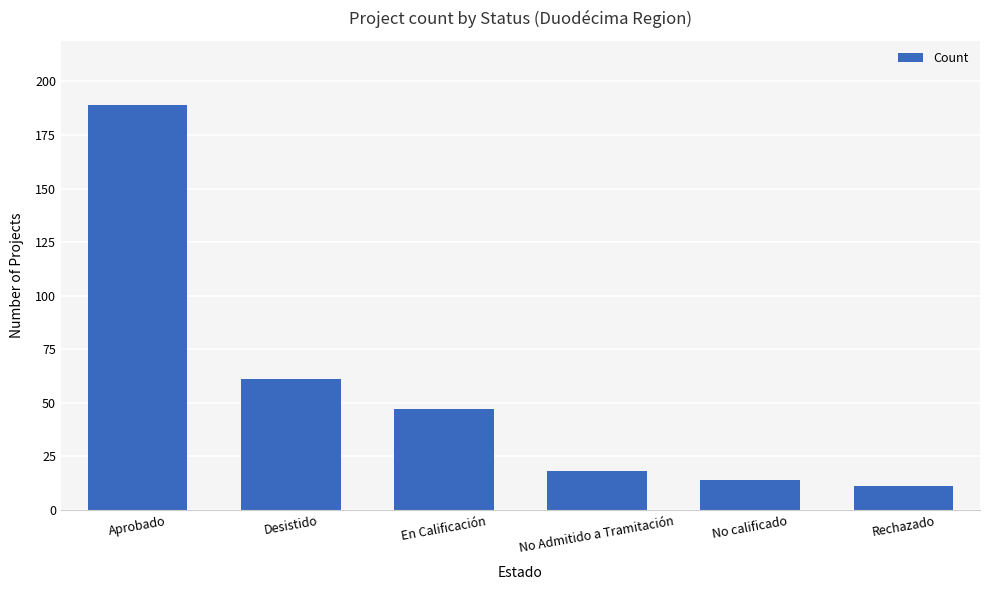

Rank the categories by value from lowest to highest.

Rechazado, No calificado, No Admitido a Tramitación, En Calificación, Desistido, Aprobado